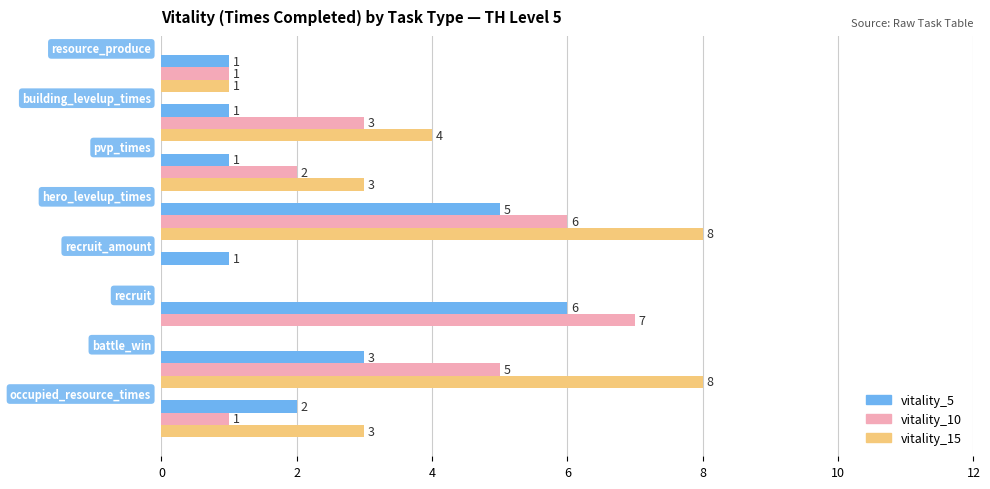

What is the highest value of the vitality_15 series?

8